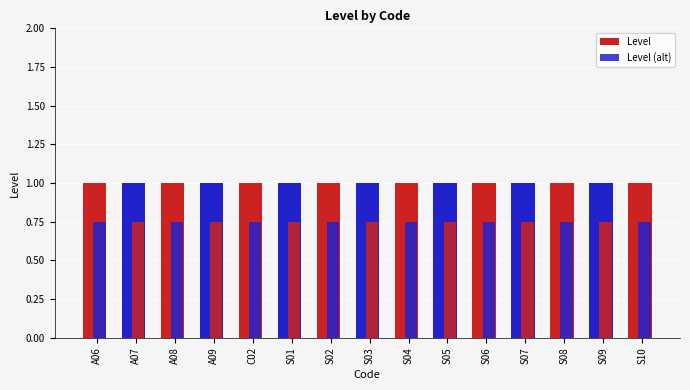

Reading right to left, list all the values displayed in this chart.

Level: S10=1.0	S09=1.0	S08=1.0	S07=1.0	S06=1.0	S05=1.0	S04=1.0	S03=1.0	S02=1.0	S01=1.0	C02=1.0	A09=1.0	A08=1.0	A07=1.0	A06=1.0
Level (alt): S10=0.8	S09=0.8	S08=0.8	S07=0.8	S06=0.8	S05=0.8	S04=0.8	S03=0.8	S02=0.8	S01=0.8	C02=0.8	A09=0.8	A08=0.8	A07=0.8	A06=0.8